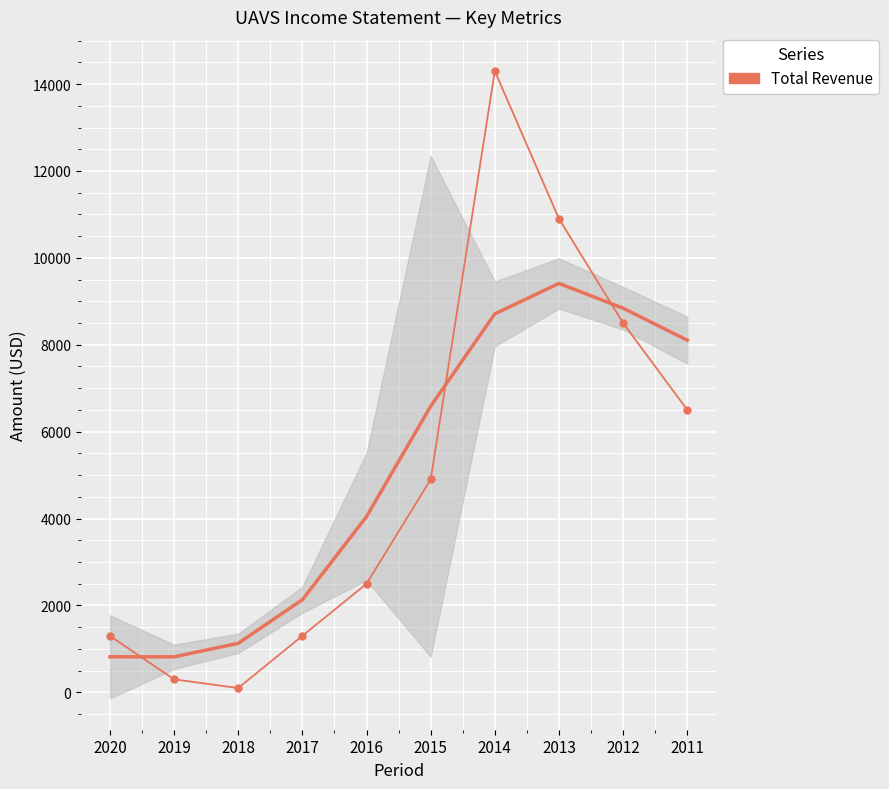

What is the minimum value shown in the chart?

100